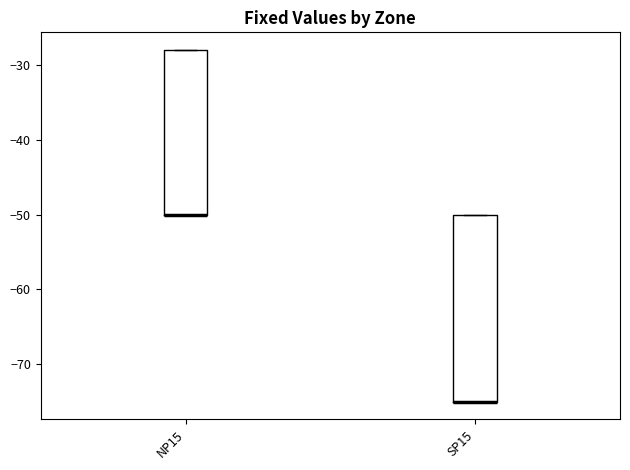

Where is the upper edge of the box for NP15 on the y-axis? The values are not printed on the chart, so give them approximately, as read against the axis.

-28